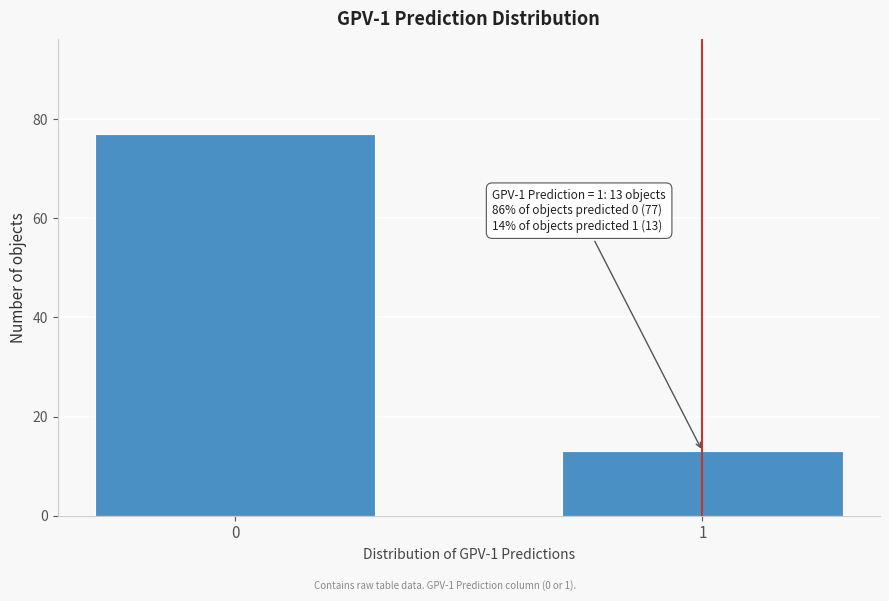

Reading right to left, list all the values displayed in this chart.

1=13	0=77